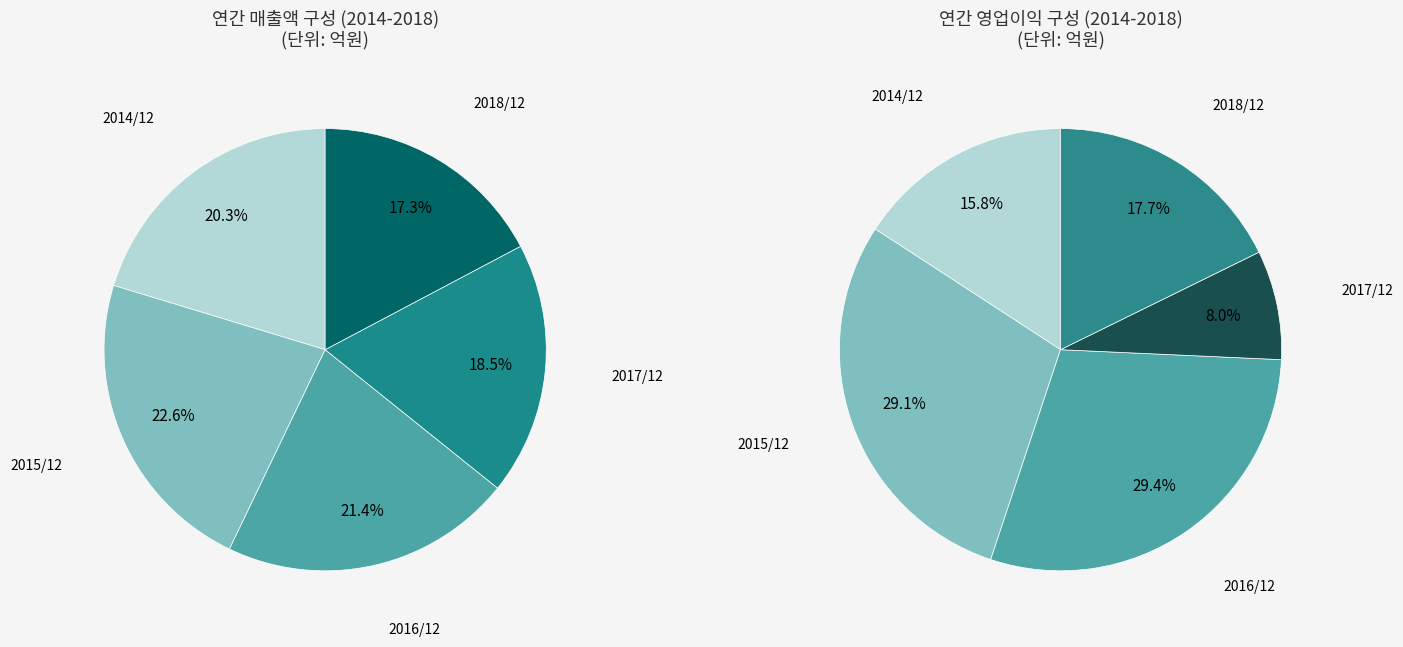

Which slice is the largest?

2015/12